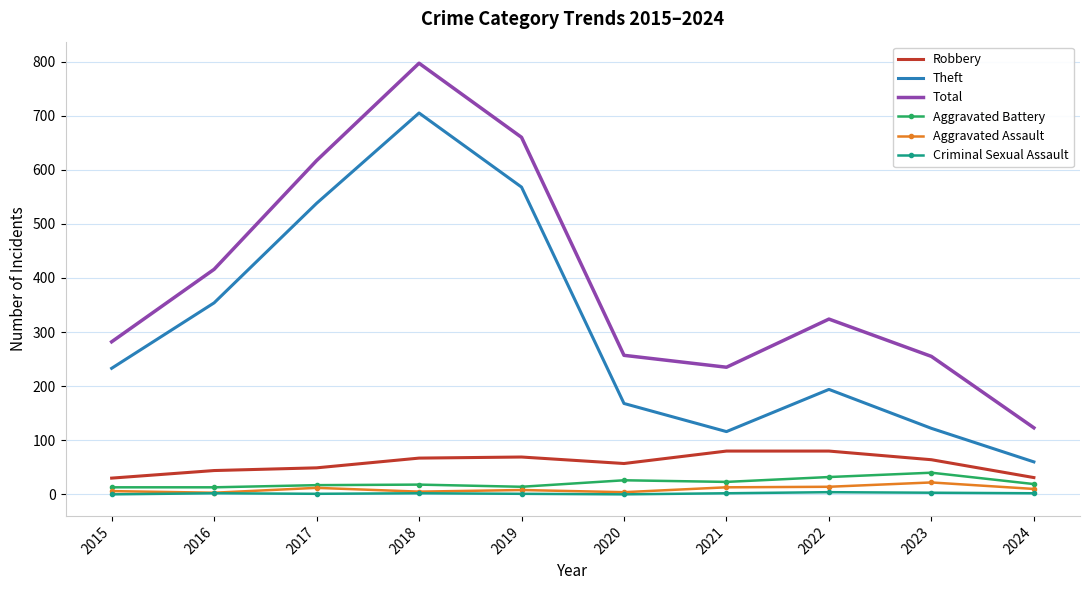

What value does the Theft series have at 2017, to the nearest 100?

500